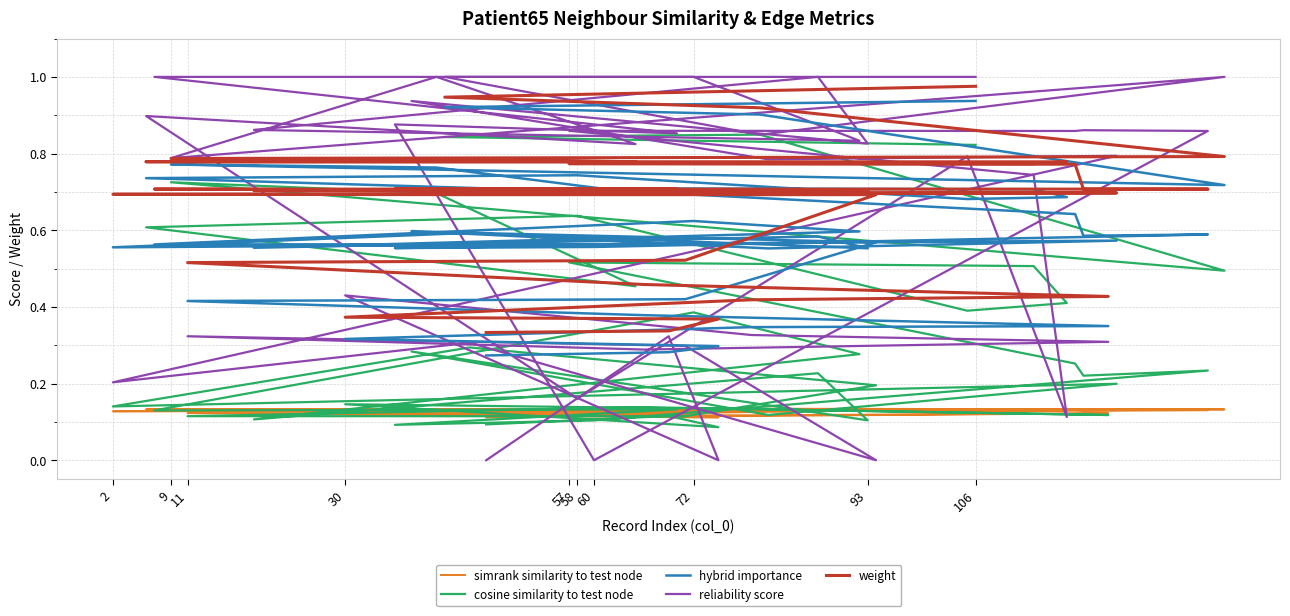

Count the number of categories in the chart.

40